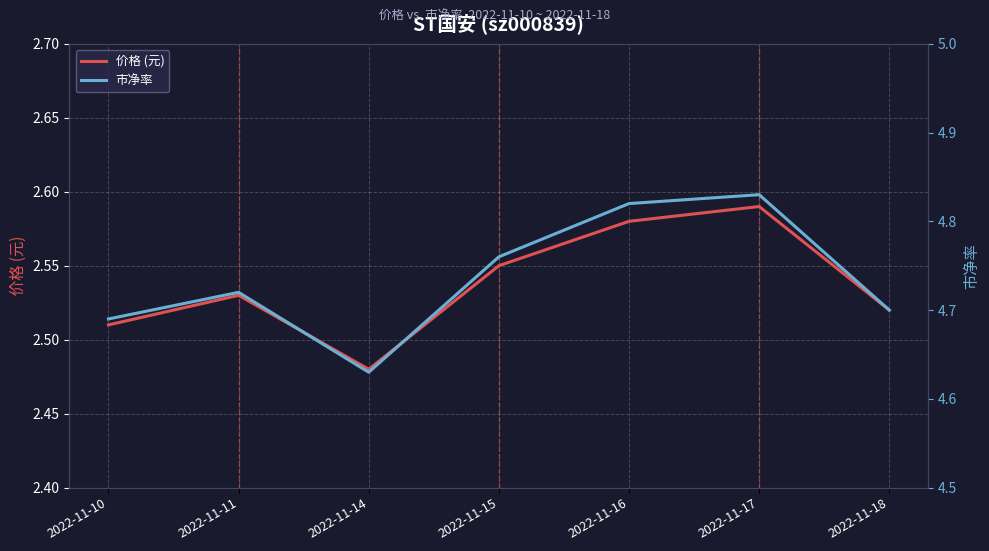

How many 市净率 values are between 4 and 5?

7